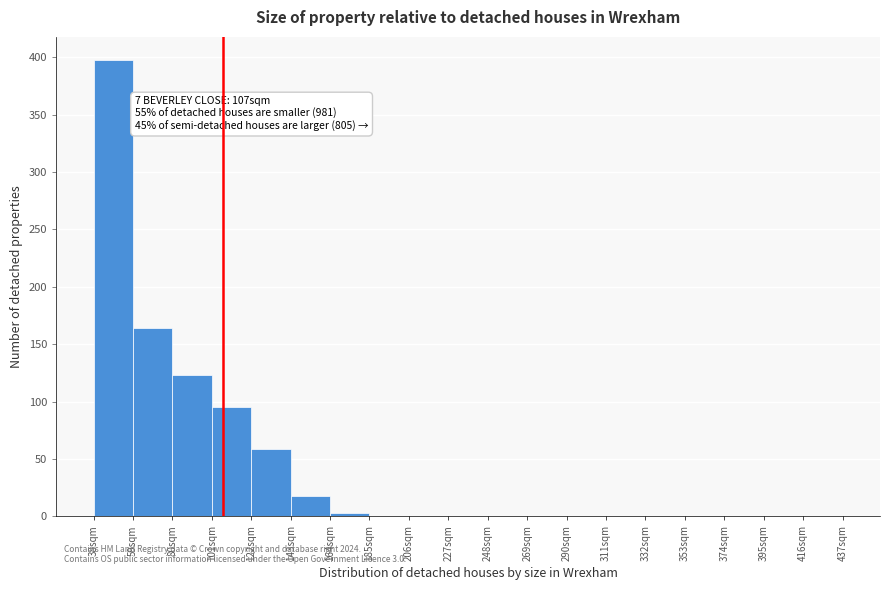

Which range on the x-axis has the tallest bar?

38 to 59